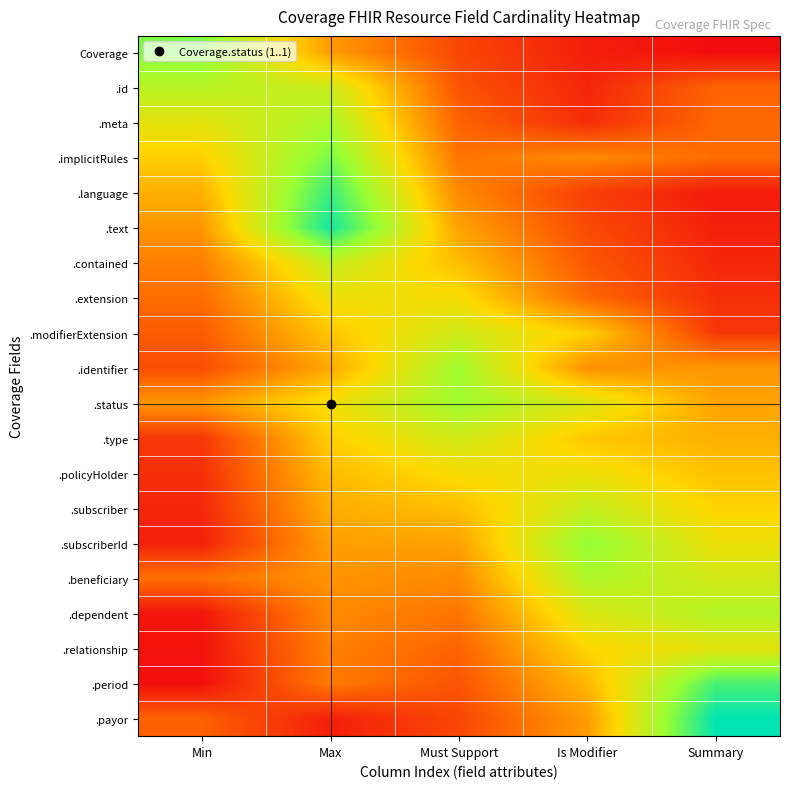

Between Max and Min, which is larger?

Min